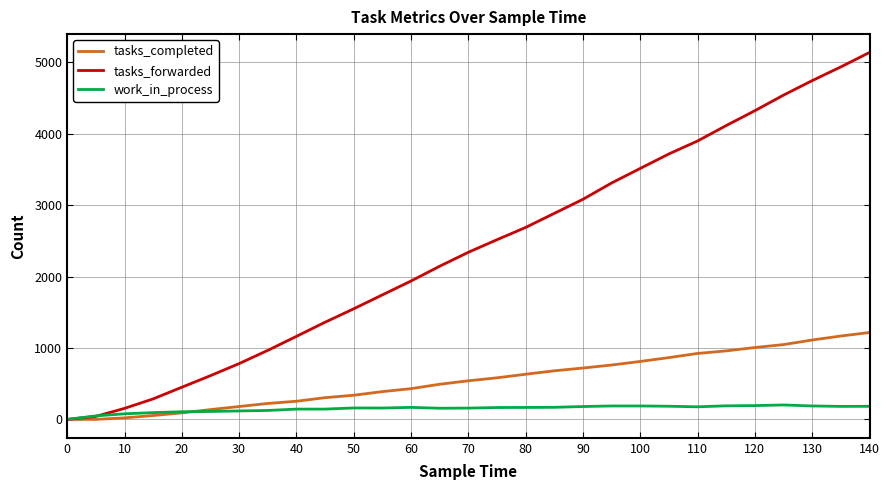

Which series has the largest total across all categories?

tasks_forwarded